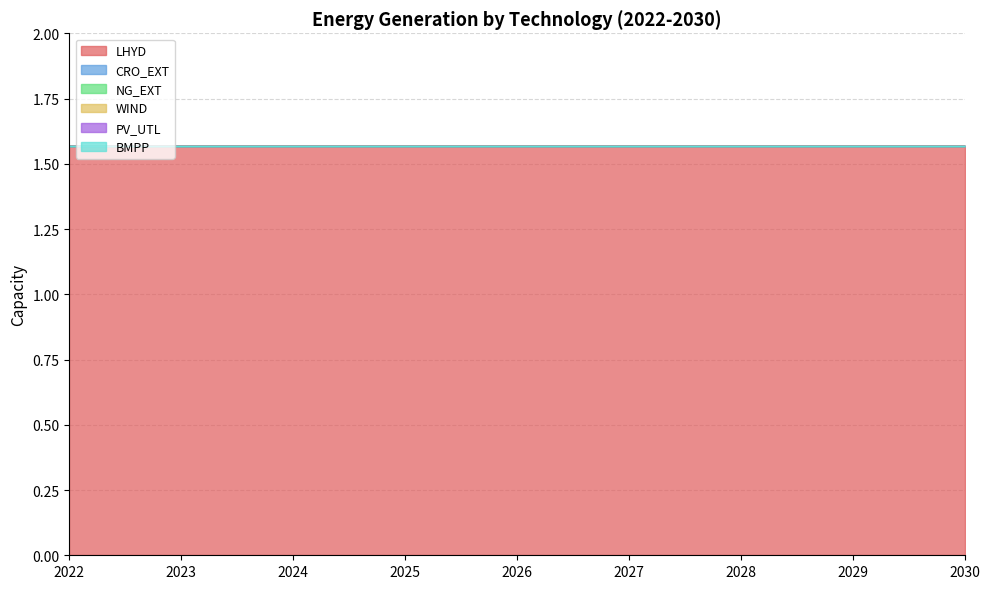

What are all the series names shown in the legend?

LHYD, CRO_EXT, NG_EXT, WIND, PV_UTL, BMPP